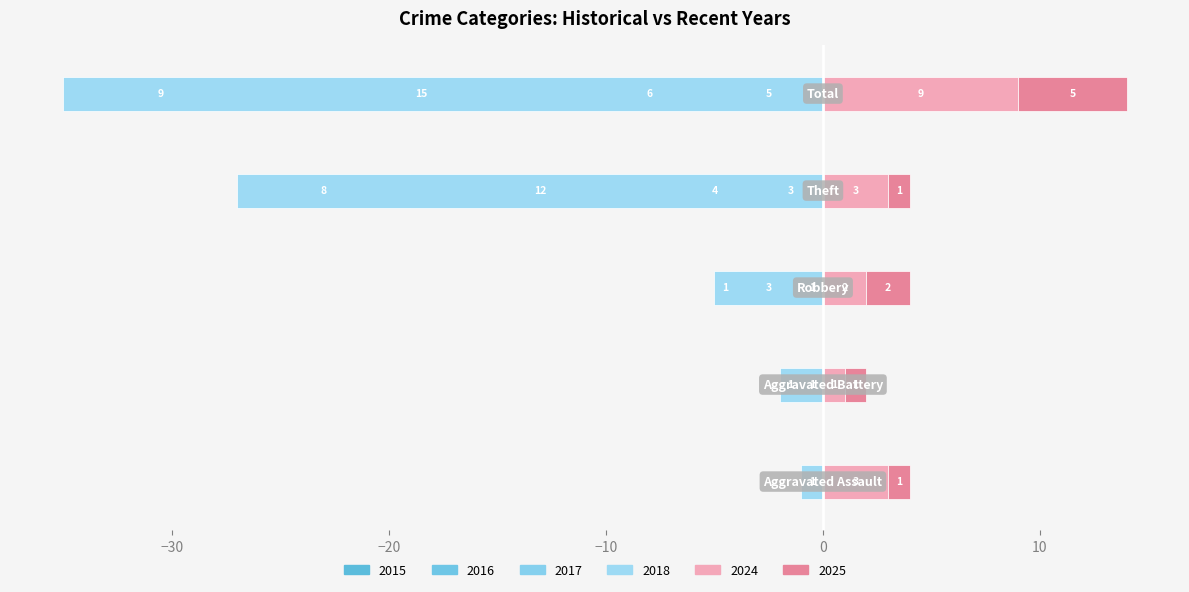

Are the bars horizontal?

Yes